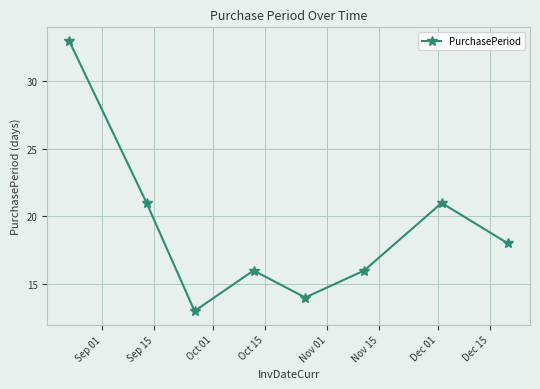

Reading right to left, transcribe all the data shown in this chart.

18	21	16	14	16	13	21	33